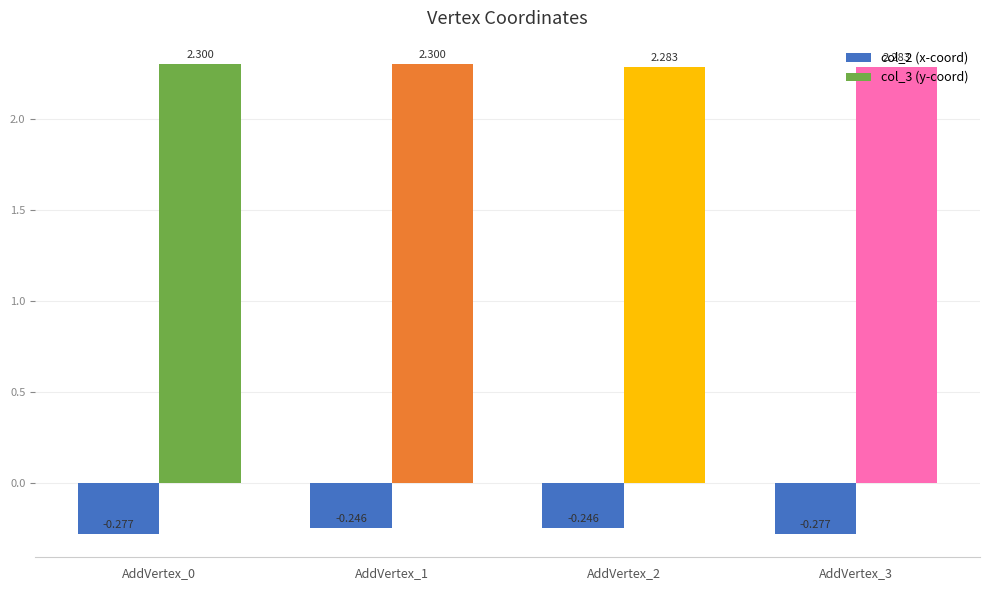

What is the average value of the col_2 (x-coord) series?

-0.3